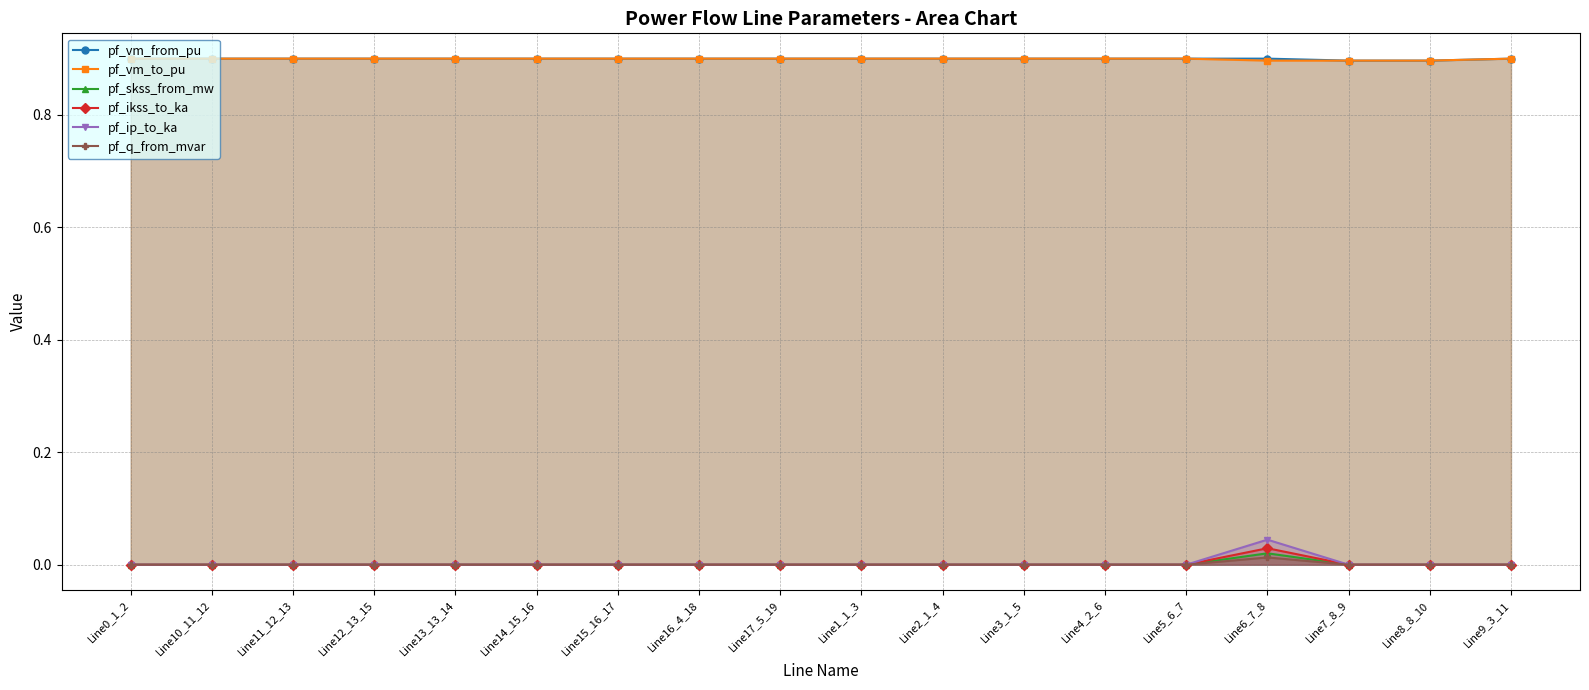

What is the value of the pf_vm_to_pu point at the 3rd from the left?

0.9